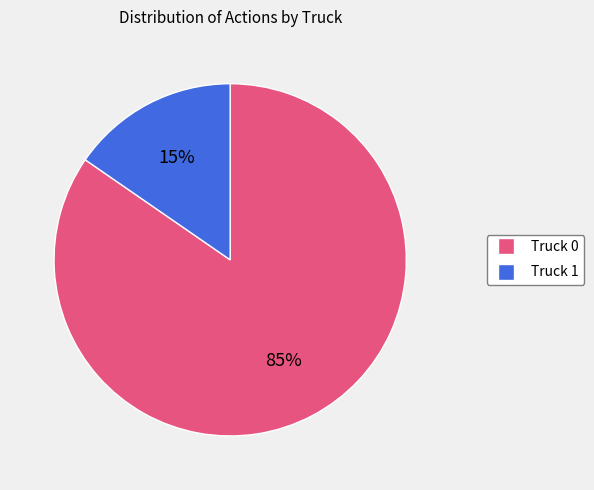

What is the smallest slice in the pie chart?

Truck 1